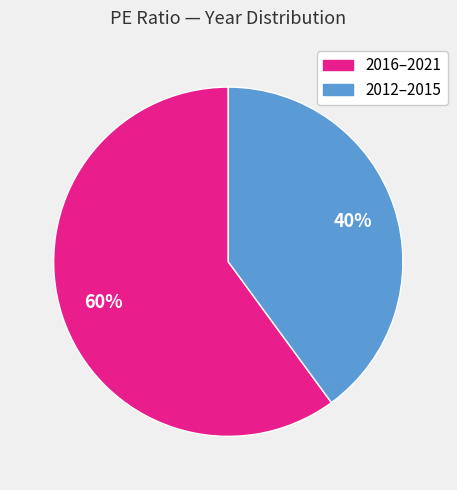

Does any single category account for the majority?

Yes